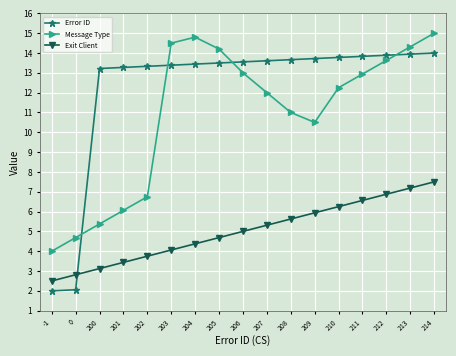

Which series has the largest range (max minus min)?

Error ID